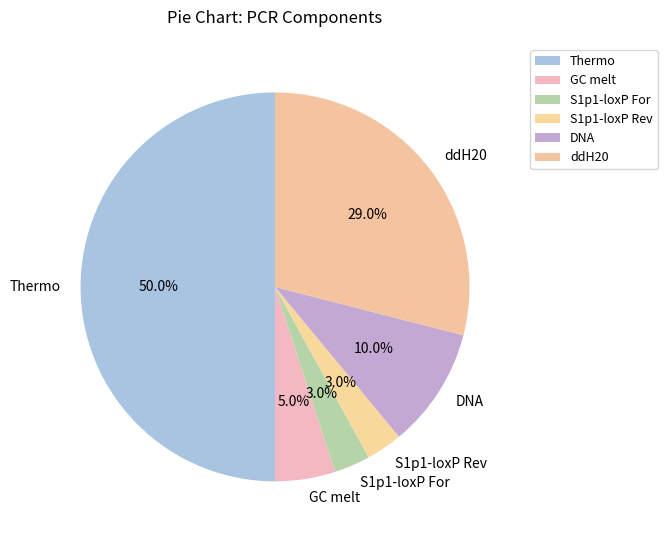

Between GC melt and S1p1-loxP Rev, which is larger?

GC melt